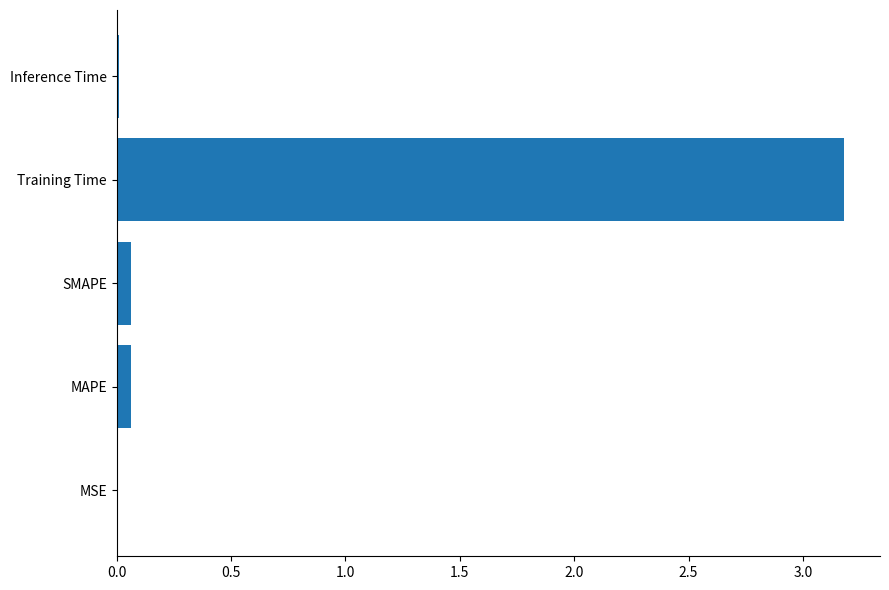

Which label corresponds to the largest value in the chart?

Training Time